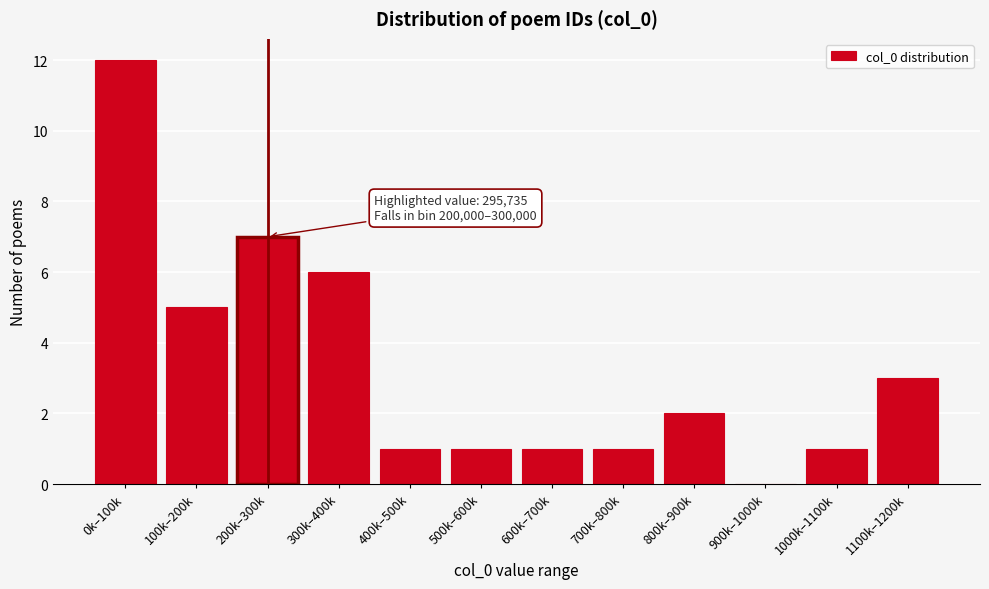

Reading left to right, list all the values displayed in this chart.

0k–100k=12	100k–200k=5	200k–300k=7	300k–400k=6	400k–500k=1	500k–600k=1	600k–700k=1	700k–800k=1	800k–900k=2	900k–1000k=0	1000k–1100k=1	1100k–1200k=3